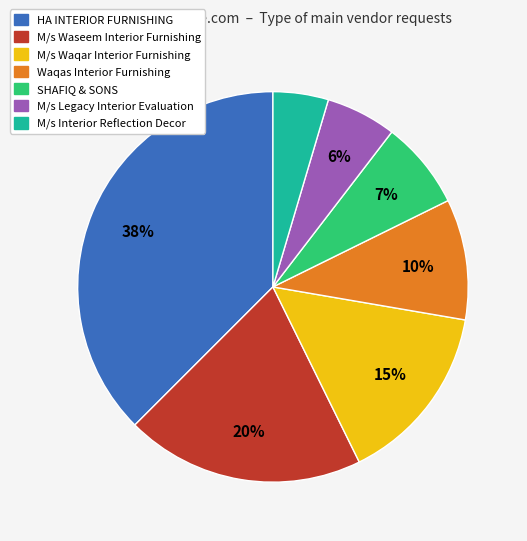

The M/s Waseem Interior Furnishing slice represents 28% of the pie. True or false?

False